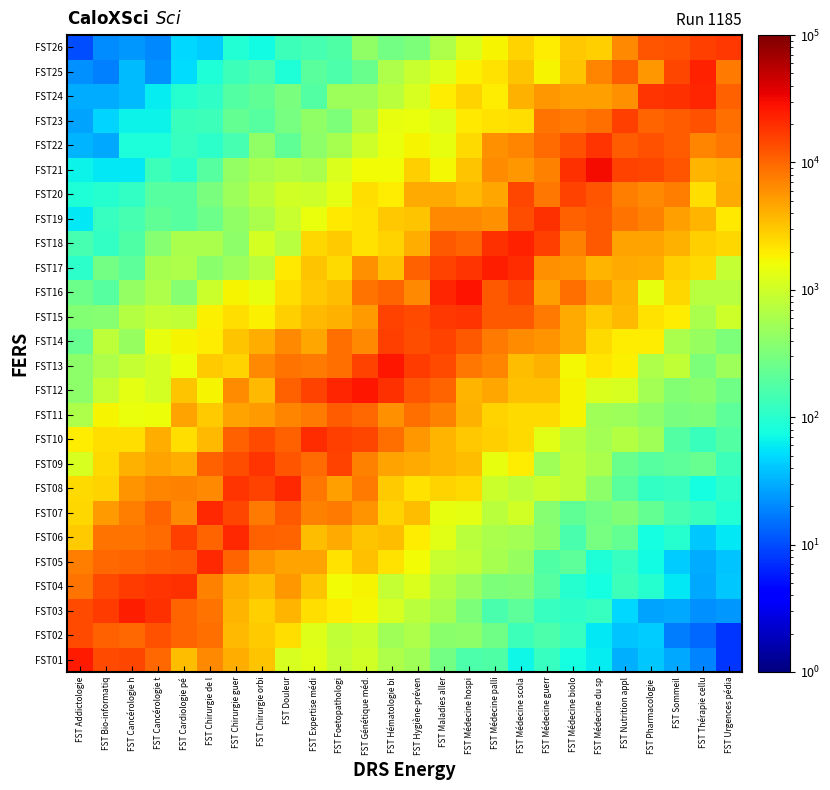

At FST Médecine guerr, list the series in order from smallest to largest.

FST03, FST01, FST02, FST05, FST04, FST07, FST06, FST09, FST08, FST10, FST25, FST26, FST11, FST12, FST13, FST16, FST24, FST14, FST17, FST21, FST15, FST20, FST23, FST22, FST18, FST19